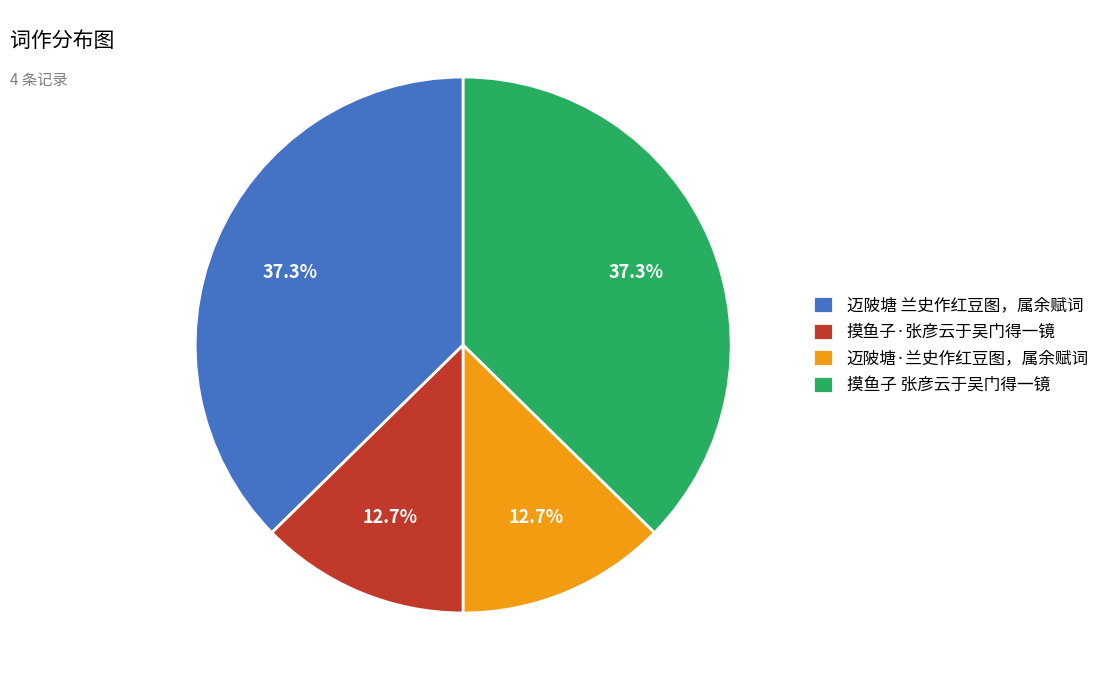

Between 迈陂塘 兰史作红豆图，属余赋词 and 迈陂塘·兰史作红豆图，属余赋词, which is larger?

迈陂塘 兰史作红豆图，属余赋词